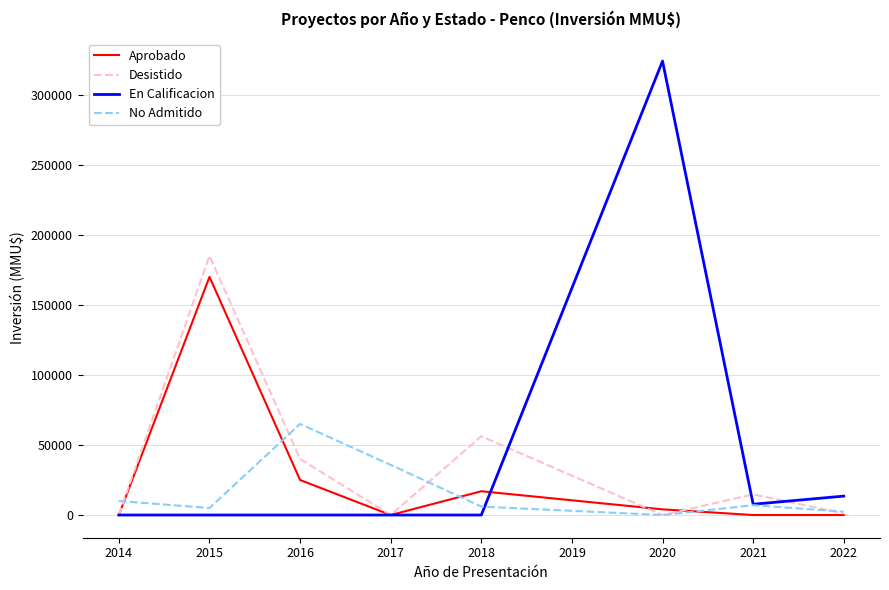

At which label is Aprobado closest to 85000?

2016